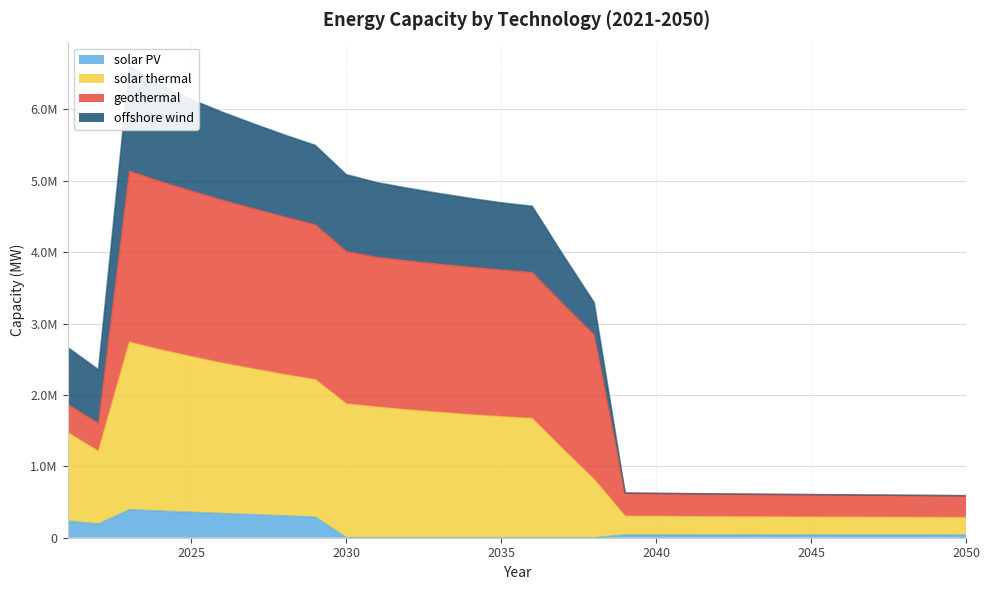

In solar PV, how many points are higher than both neighbors (excluding endpoints)?

2